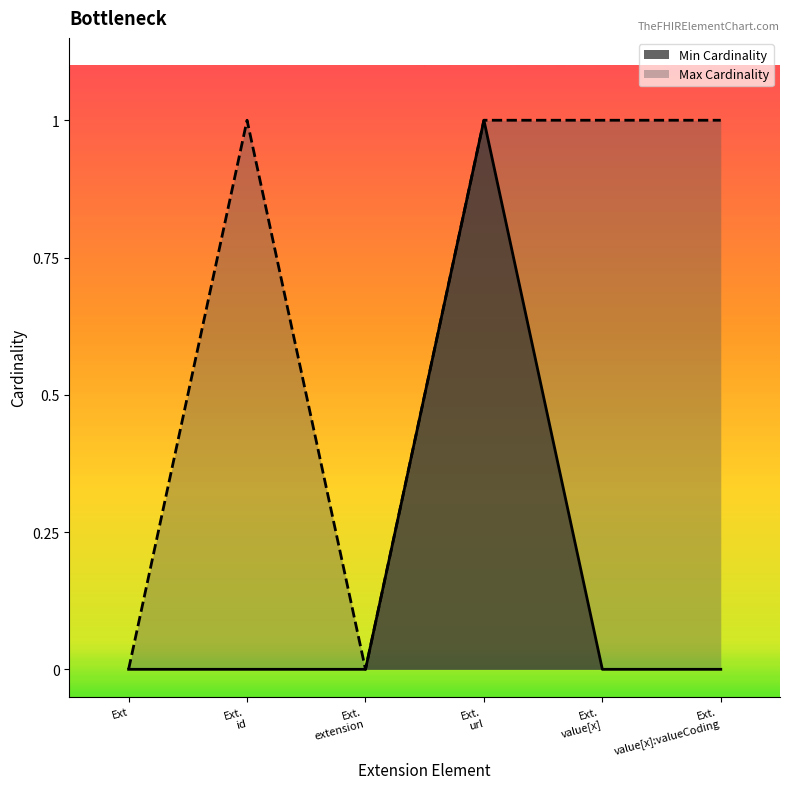

True or false: Max Cardinality has more than 0 points higher than both neighbors.

True